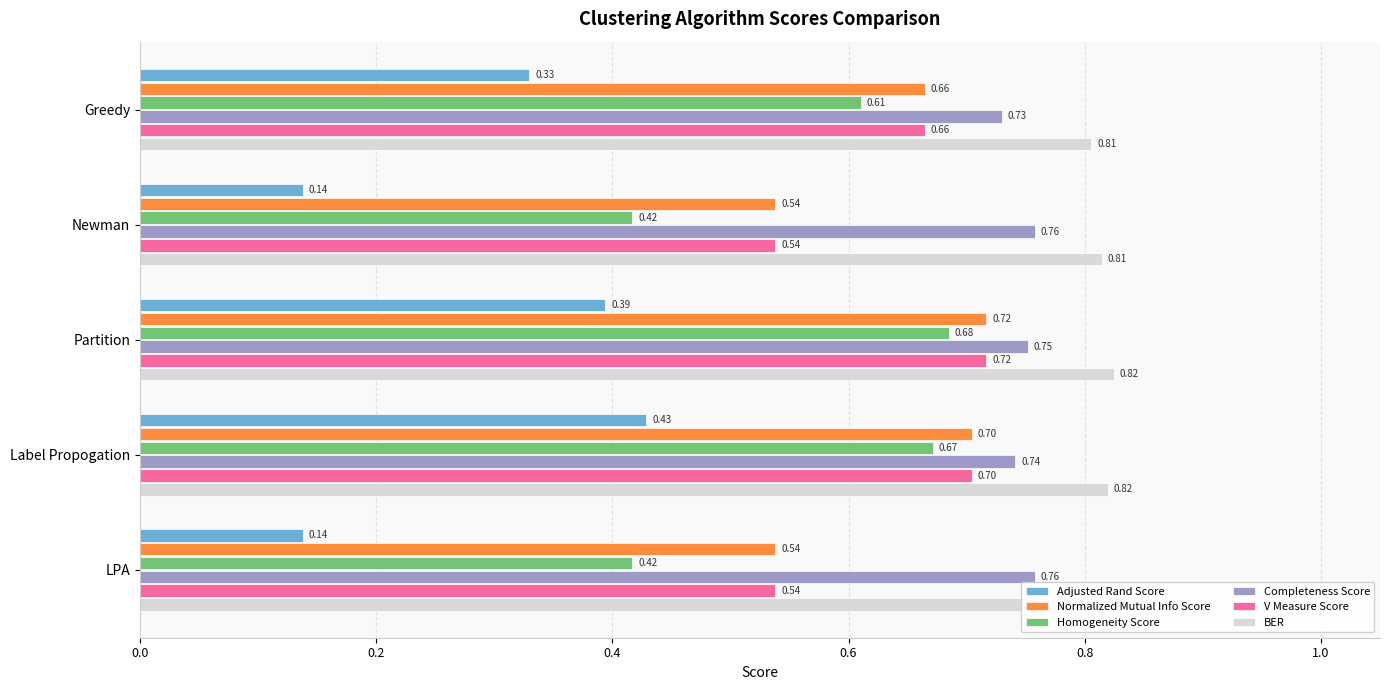

What is the sum of the V Measure Score values at Partition and Newman?

1.3